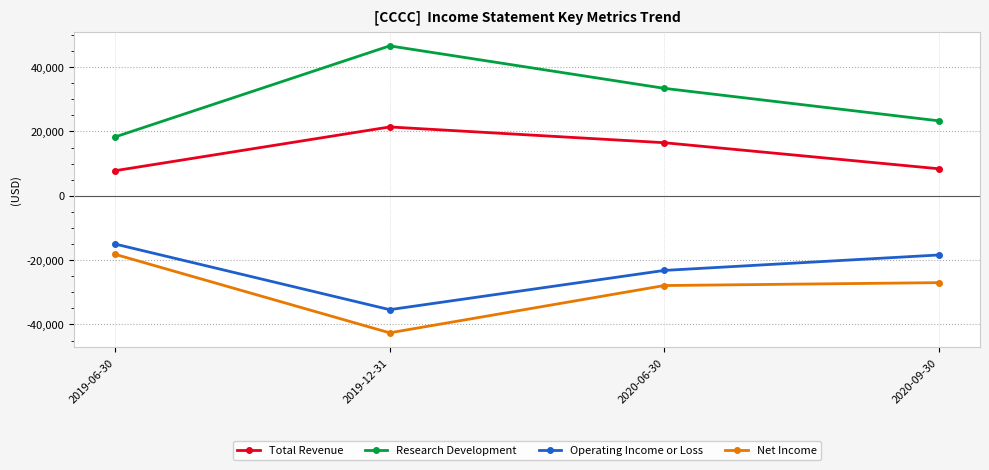

Rank the categories by Net Income value from lowest to highest.

2019-12-31, 2020-06-30, 2020-09-30, 2019-06-30